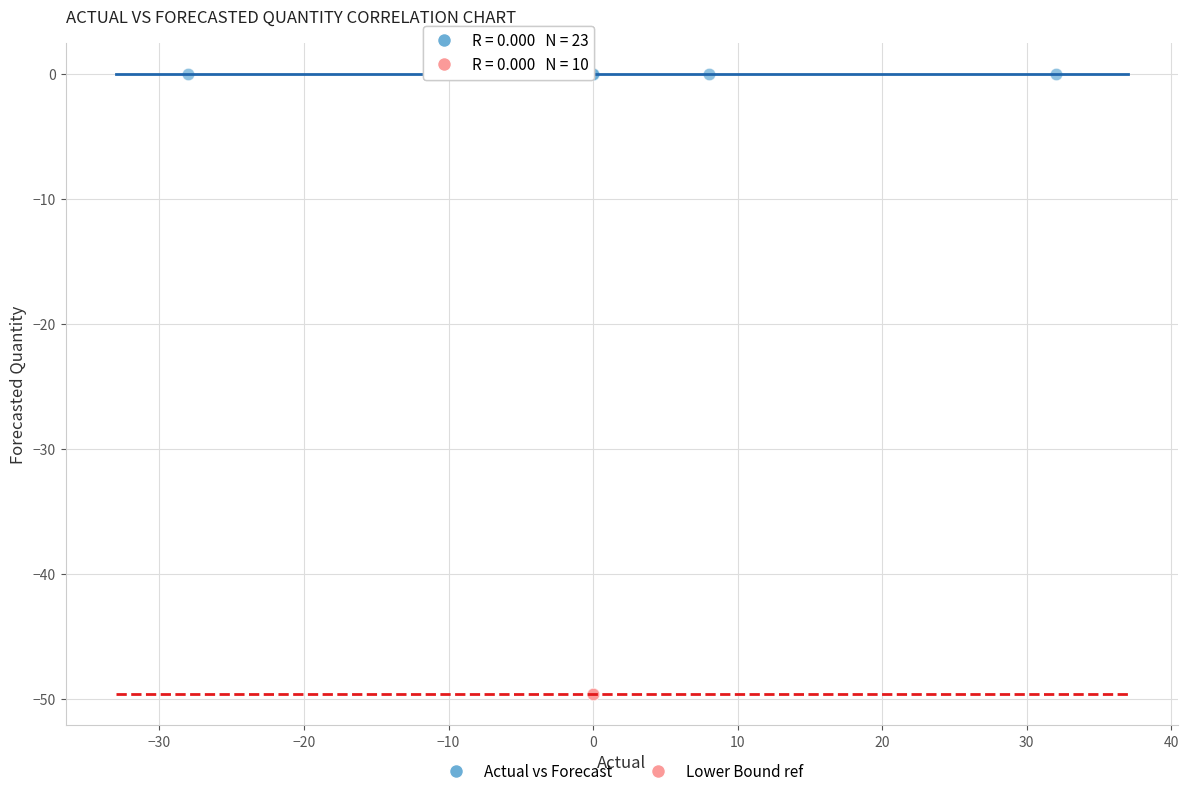

Which series reaches the minimum Y coordinate?

Lower Bound ref